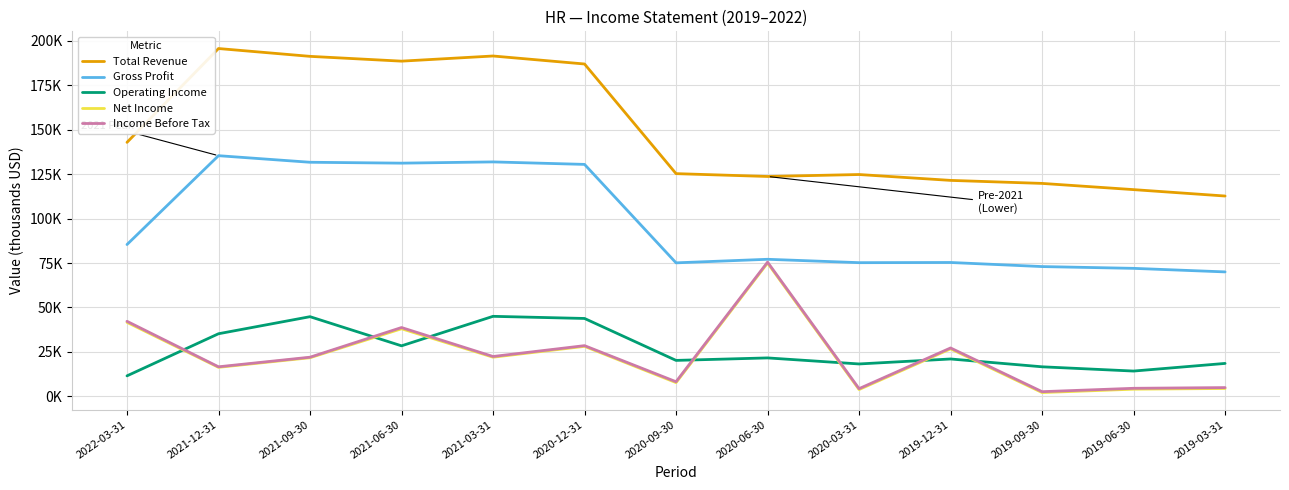

Which series has the largest total across all categories?

Total Revenue